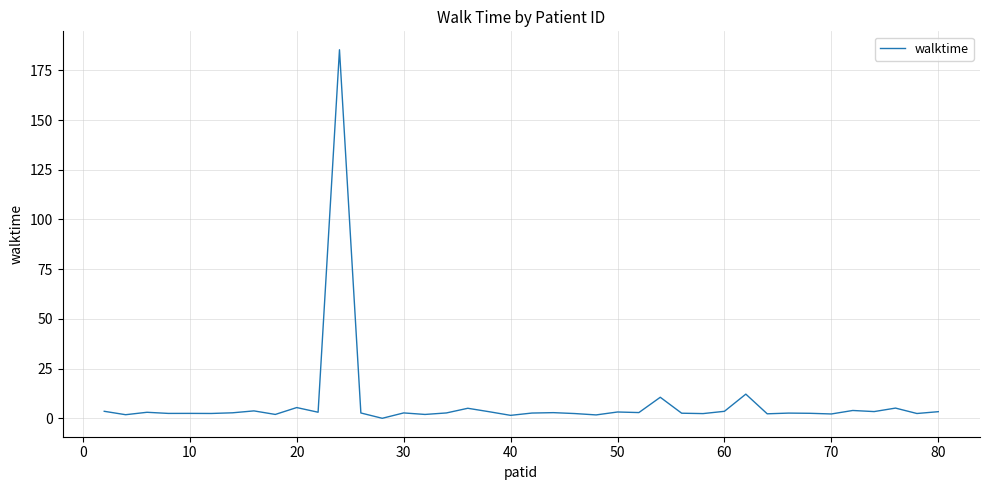

What is the greatest value displayed?

185.4